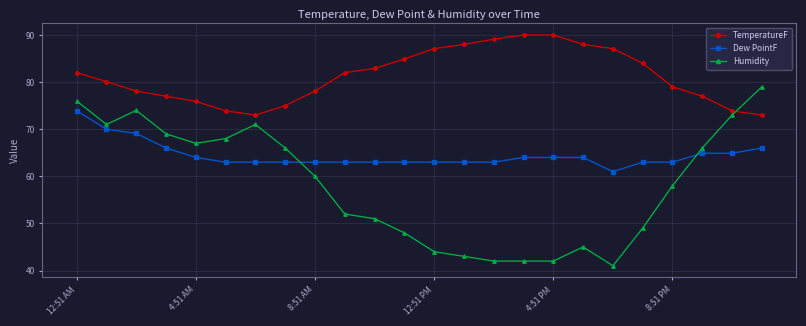

What is the maximum value for Humidity?

79.0